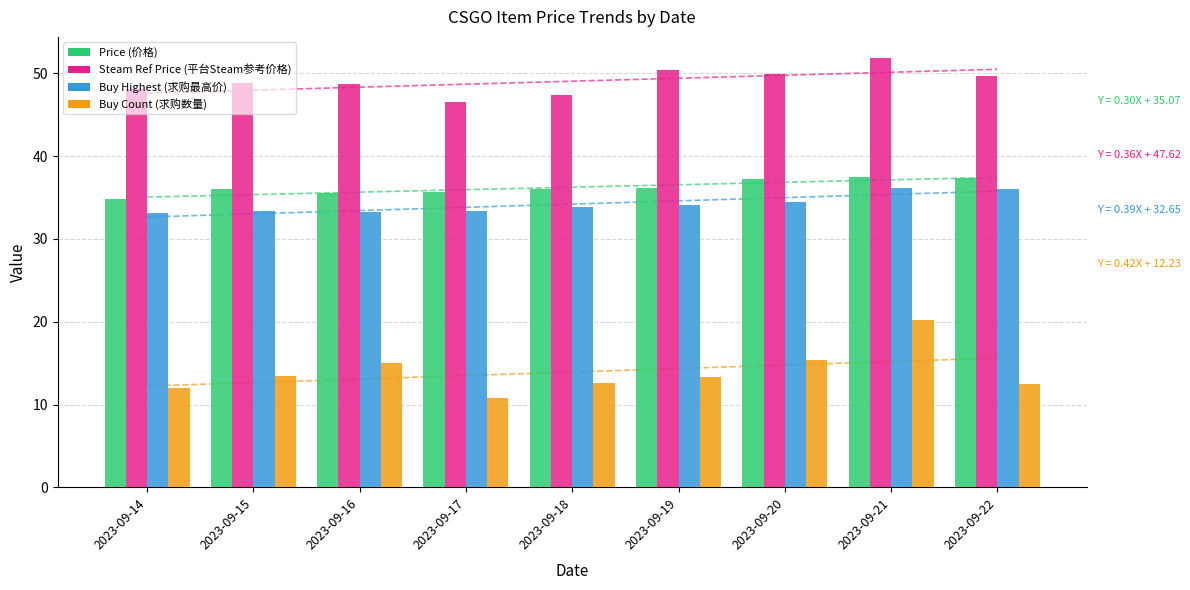

Reading left to right, extract all data points from this chart.

Price (价格): 2023-09-14=34.9	2023-09-15=36.0	2023-09-16=35.6	2023-09-17=35.7	2023-09-18=36.0	2023-09-19=36.1	2023-09-20=37.2	2023-09-21=37.5	2023-09-22=37.3
Steam Ref Price (平台Steam参考价格): 2023-09-14=48.1	2023-09-15=48.9	2023-09-16=48.7	2023-09-17=46.6	2023-09-18=47.4	2023-09-19=50.5	2023-09-20=50.0	2023-09-21=51.8	2023-09-22=49.7
Buy Highest (求购最高价): 2023-09-14=33.2	2023-09-15=33.4	2023-09-16=33.2	2023-09-17=33.4	2023-09-18=33.9	2023-09-19=34.1	2023-09-20=34.5	2023-09-21=36.2	2023-09-22=36.1
Buy Count (求购数量): 2023-09-14=12.0	2023-09-15=13.5	2023-09-16=15.0	2023-09-17=10.8	2023-09-18=12.6	2023-09-19=13.3	2023-09-20=15.4	2023-09-21=20.2	2023-09-22=12.5